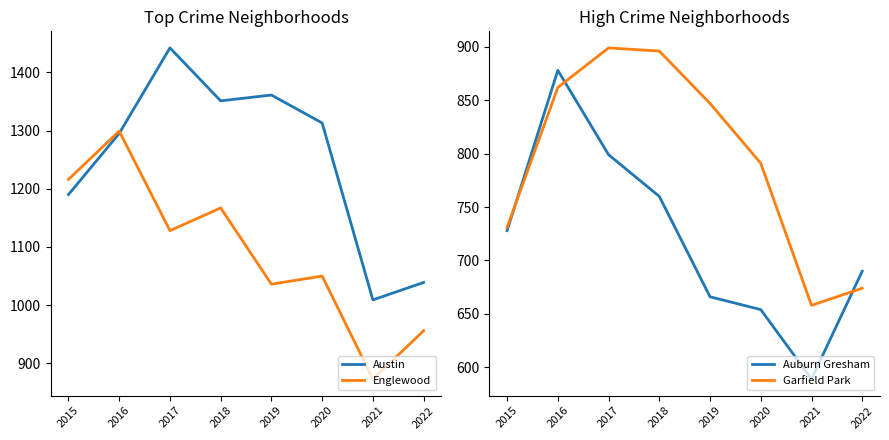

At which category does Auburn Gresham reach its first local valley?

2021